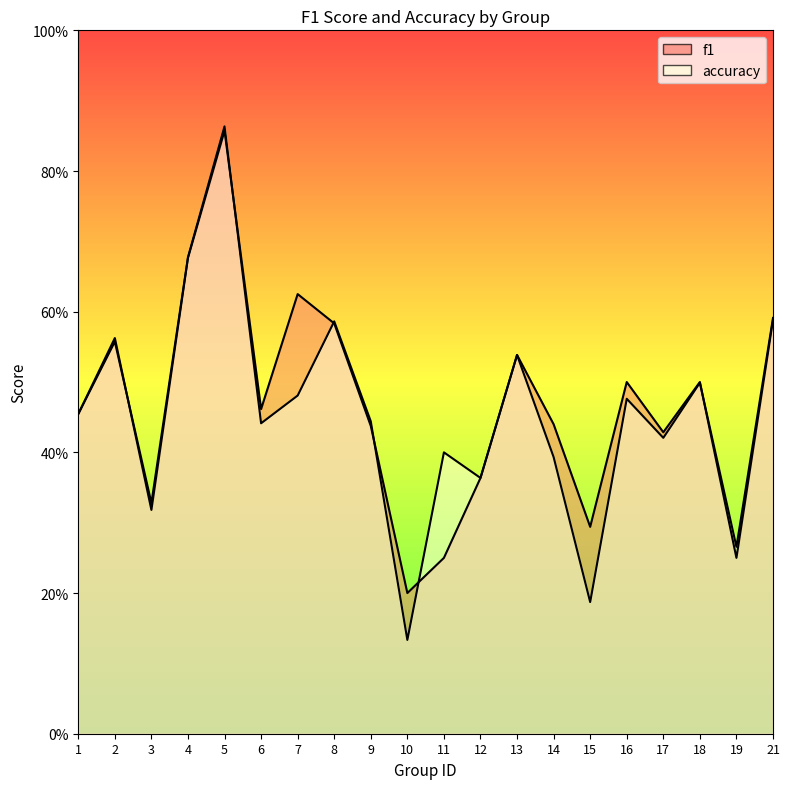

What is the minimum value shown in the chart?

0.1